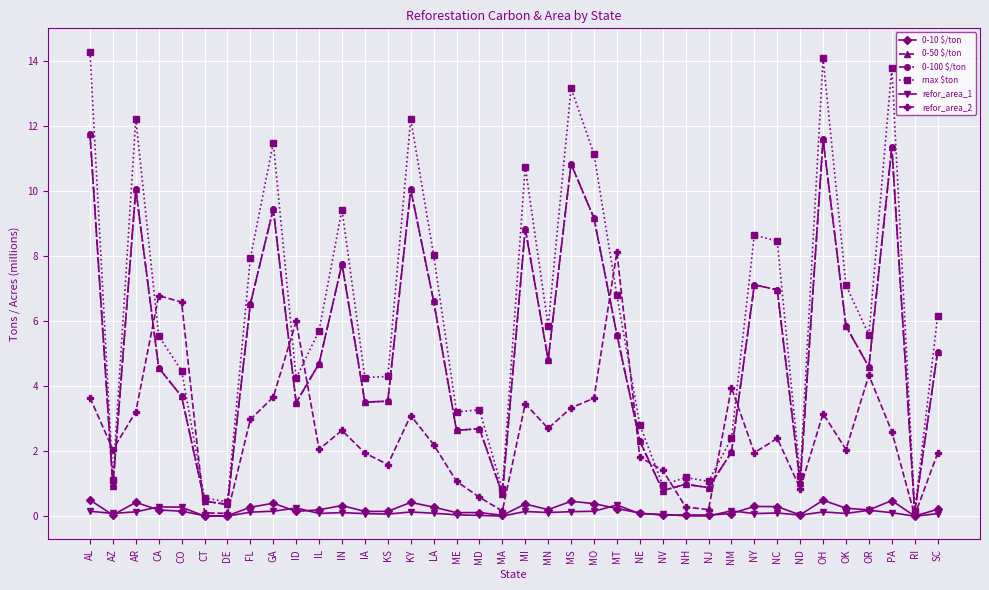

At which category does refor_area_1 reach its first local peak?

CA